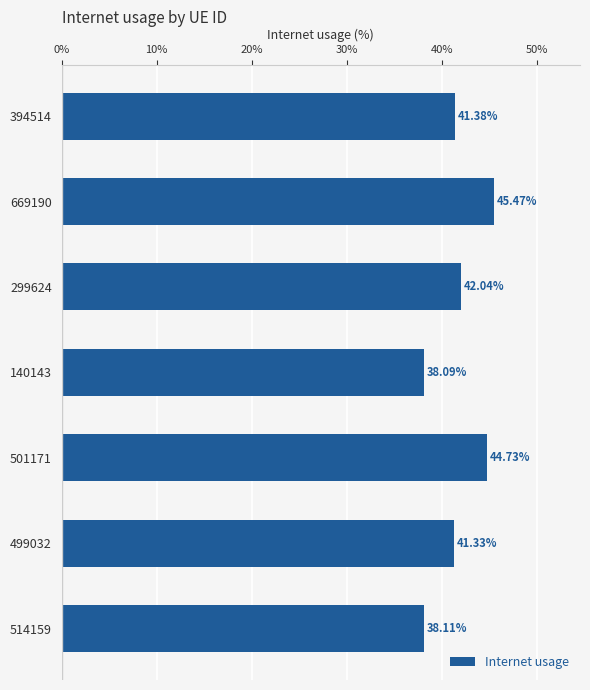

Does the chart contain any negative values?

No